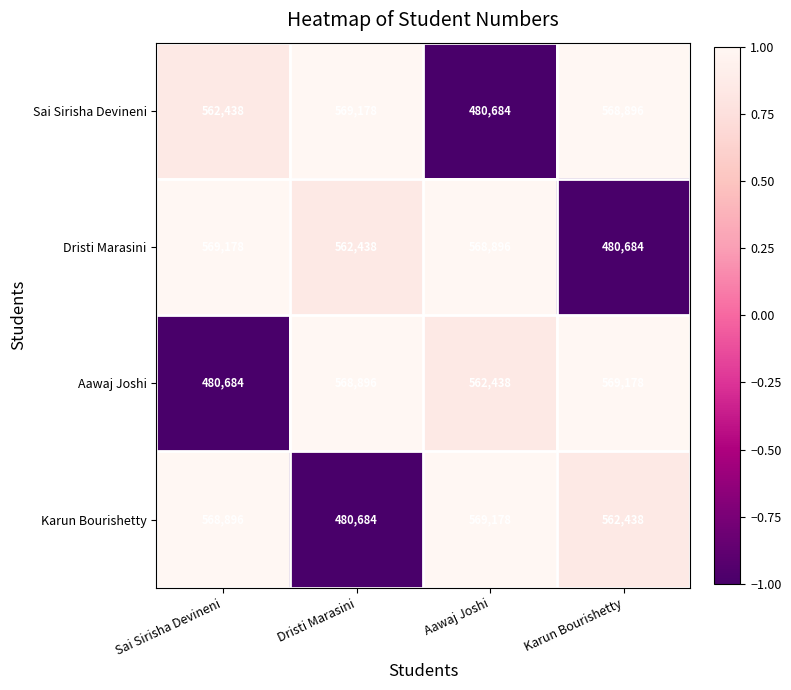

How many categories are shown in the chart?

4